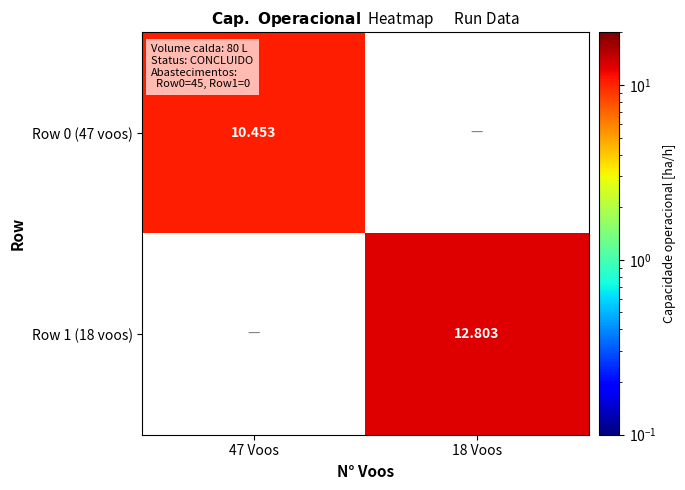

At 47 Voos, list the series in order from smallest to largest.

Row 0 (47 voos), Row 1 (18 voos)